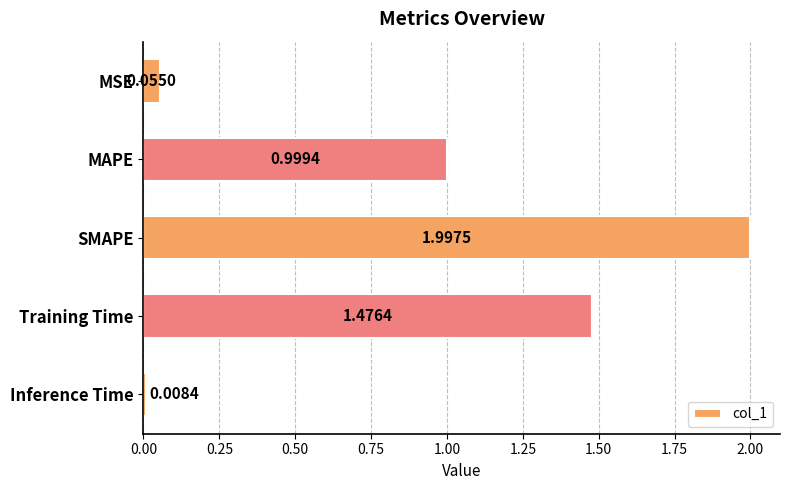

What is the label of the 4th bar from the bottom?

MAPE